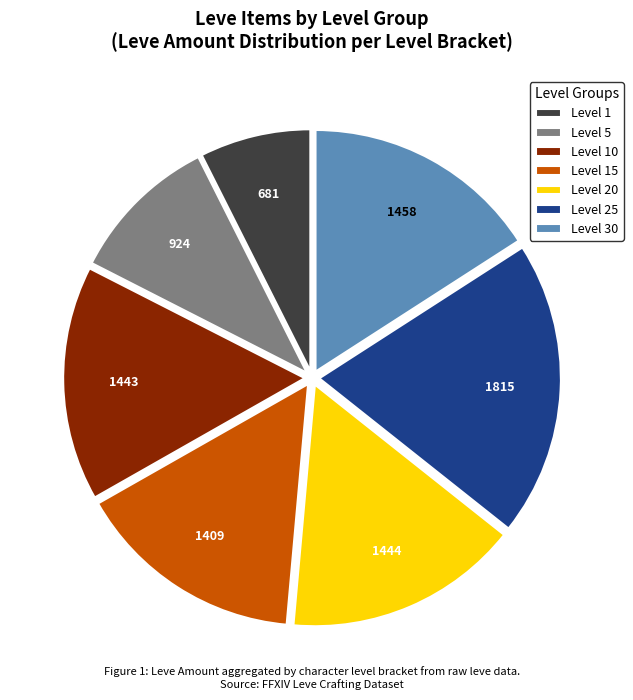

Is there a majority slice in this chart?

No